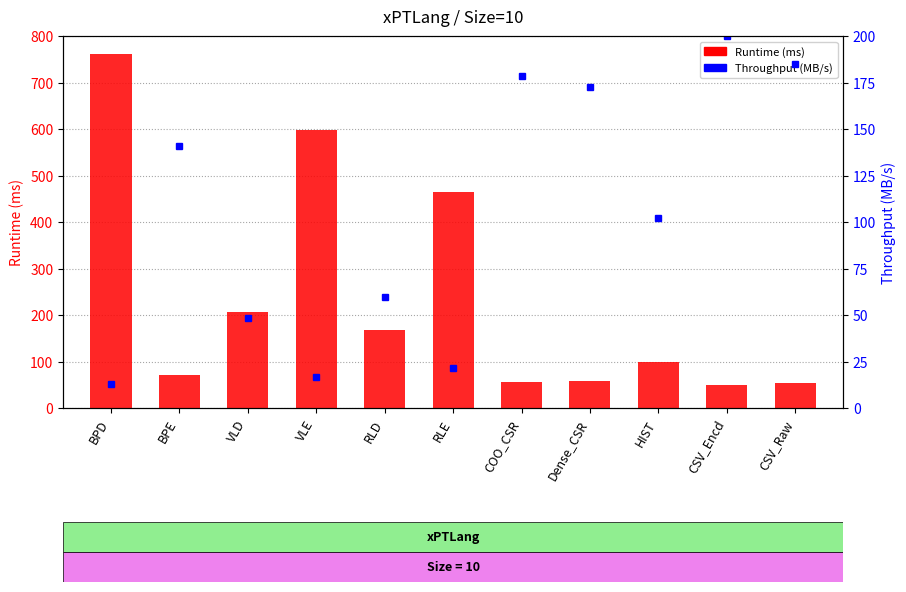

List the series in order of their peak value, lowest first.

Throughput (MB/s), Runtime (ms)